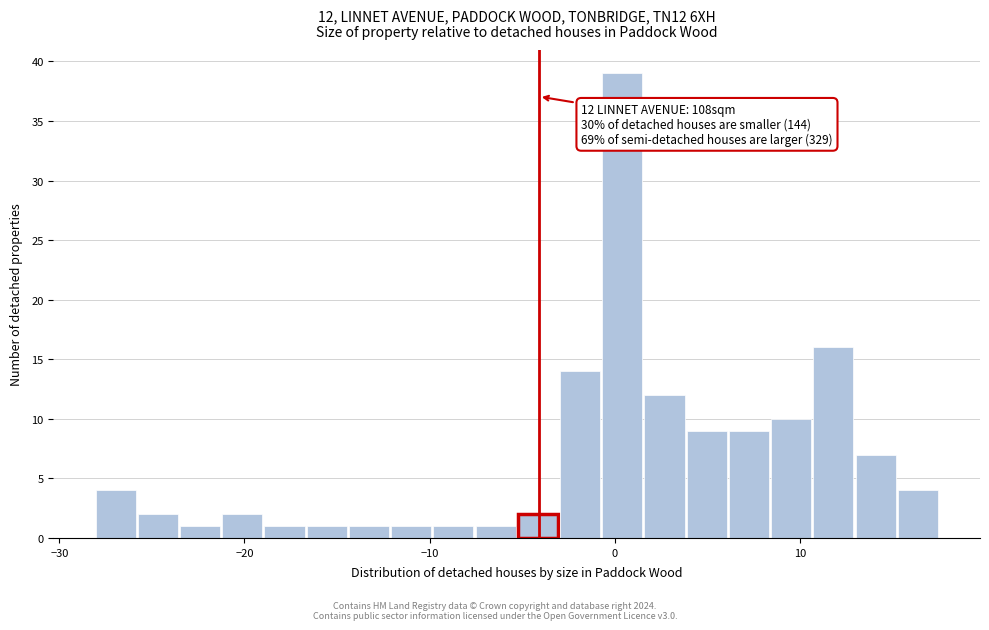

Around what value on the x-axis is the tallest bar? Give the approximate position of its centre, as read against the axis.

0